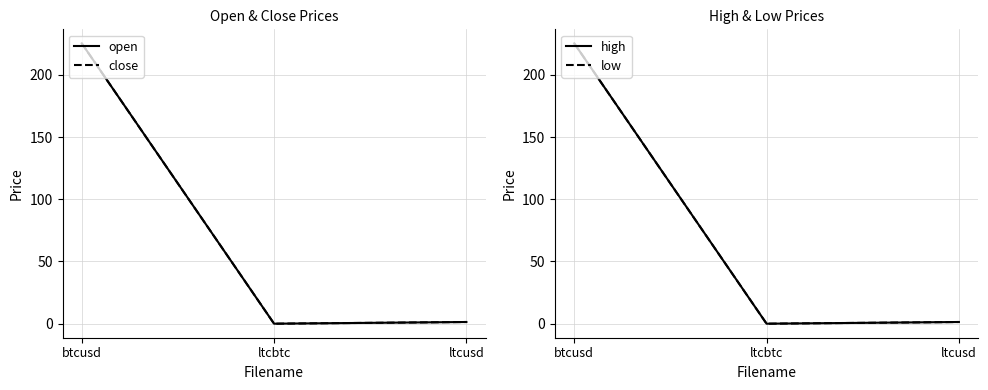

Reading left to right, list all the values displayed in this chart.

open: btcusd=225.3	ltcbtc=0.0	ltcusd=1.4
close: btcusd=225.3	ltcbtc=0.0	ltcusd=1.4
high: btcusd=225.3	ltcbtc=0.0	ltcusd=1.4
low: btcusd=225.3	ltcbtc=0.0	ltcusd=1.4